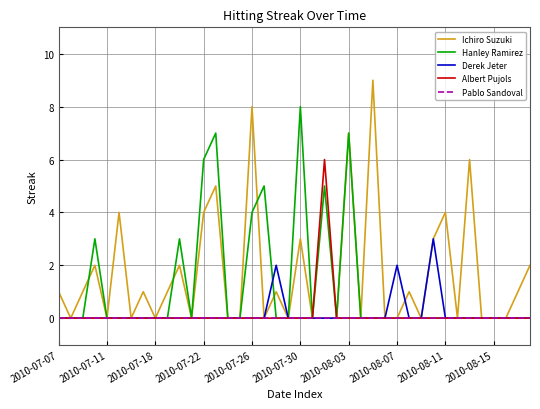

What is the maximum value shown in the chart?

9